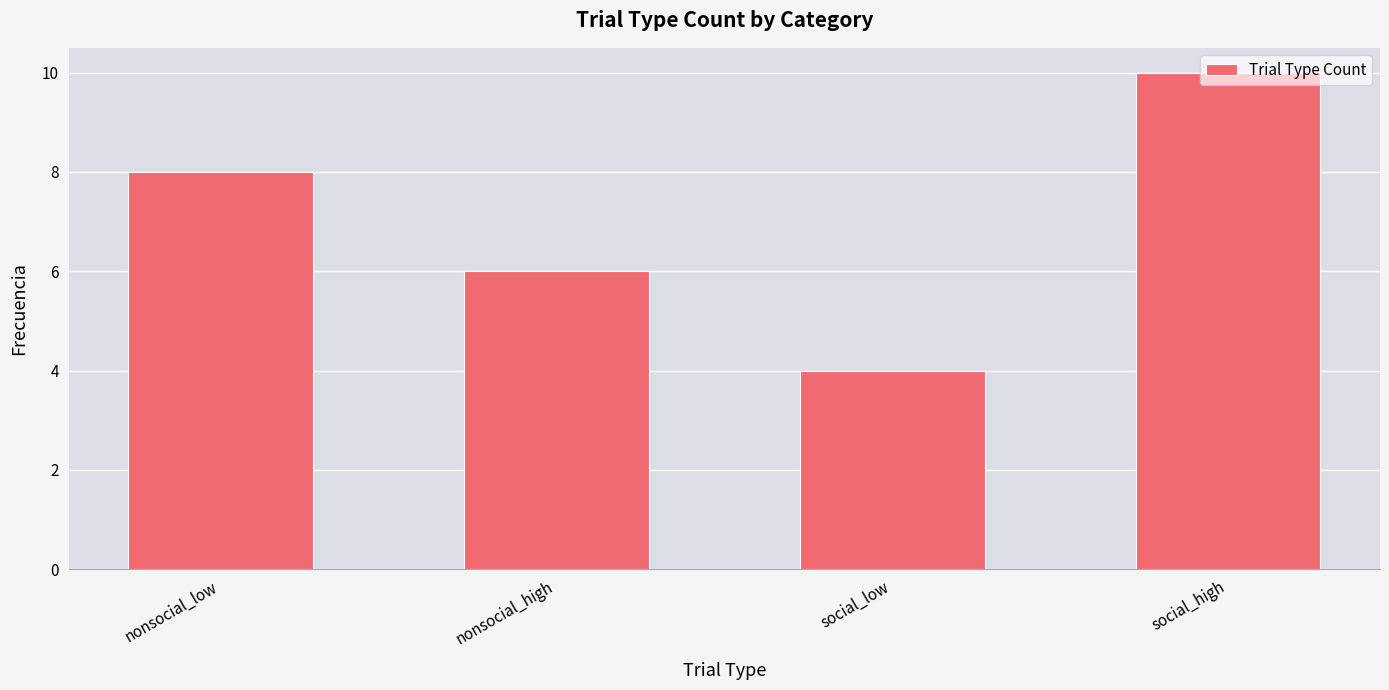

List the labels in order of value, smallest first.

social_low, nonsocial_high, nonsocial_low, social_high